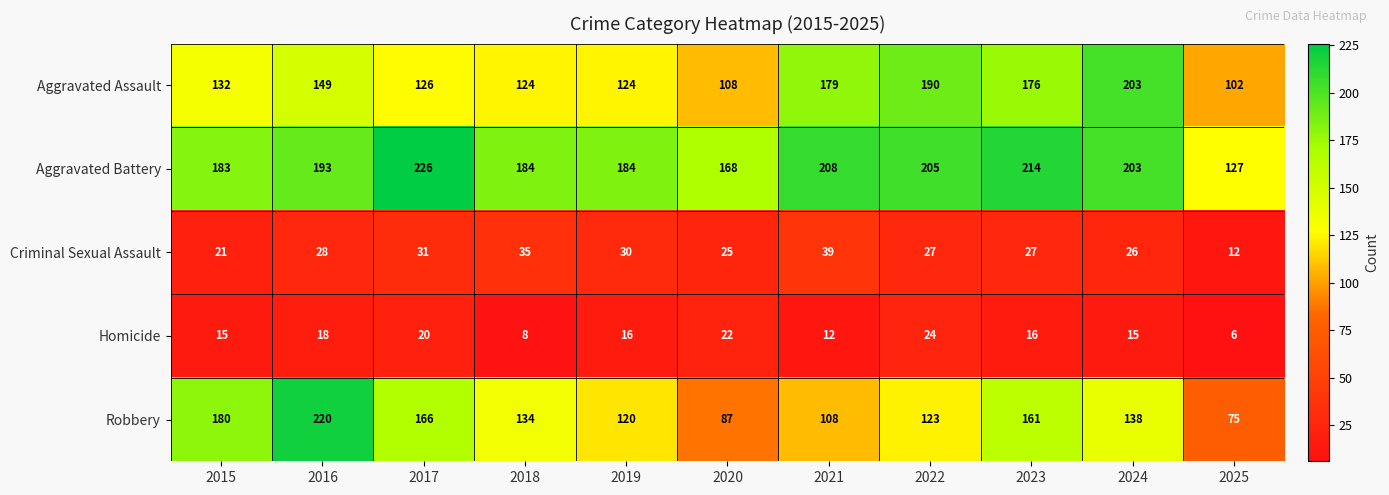

True or false: Criminal Sexual Assault has a value of 21 at 2015.

True